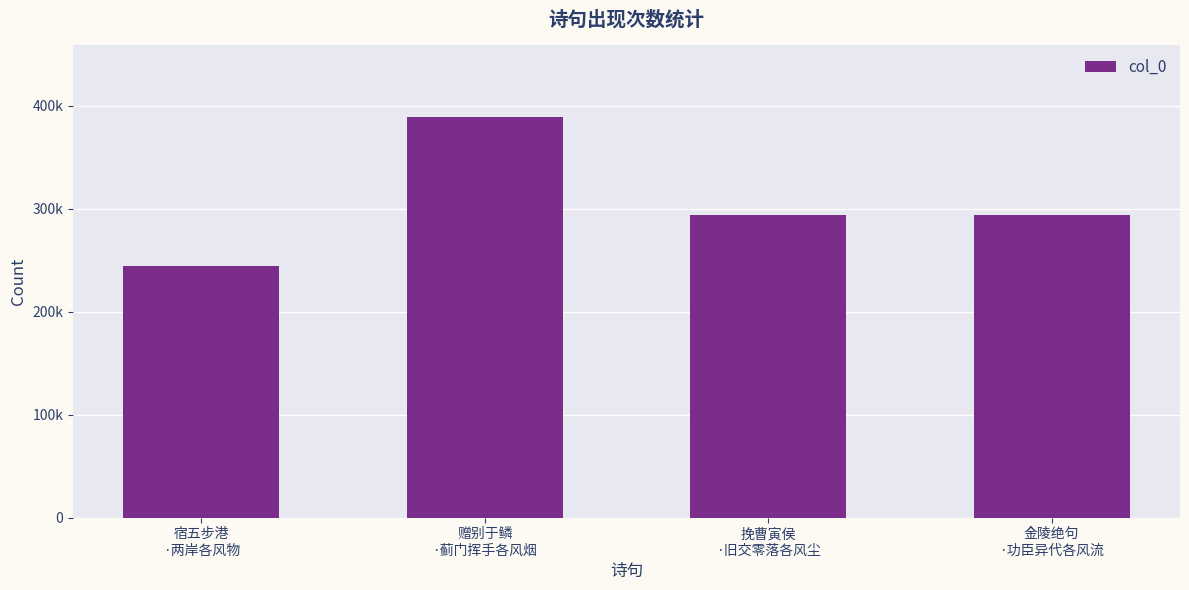

List the labels in order of value, largest first.

赠别于鳞
·蓟门挥手各风烟, 金陵绝句
·功臣异代各风流, 挽曹寅侯
·旧交零落各风尘, 宿五步港
·两岸各风物